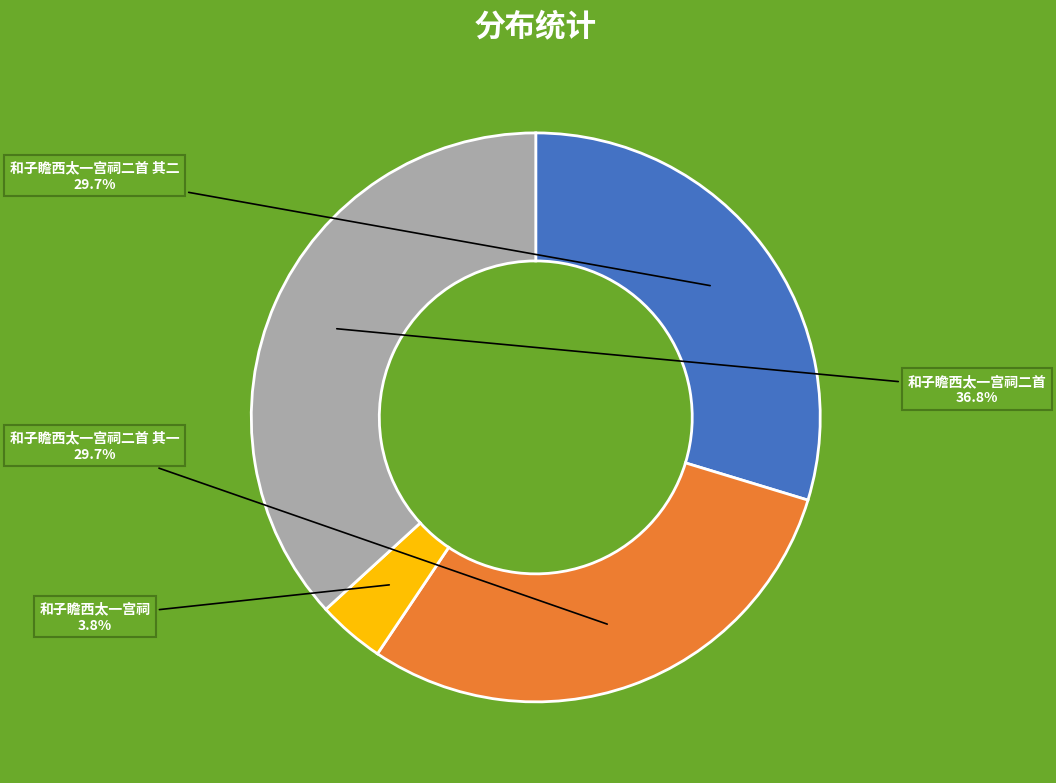

How many segments does this pie chart have?

4